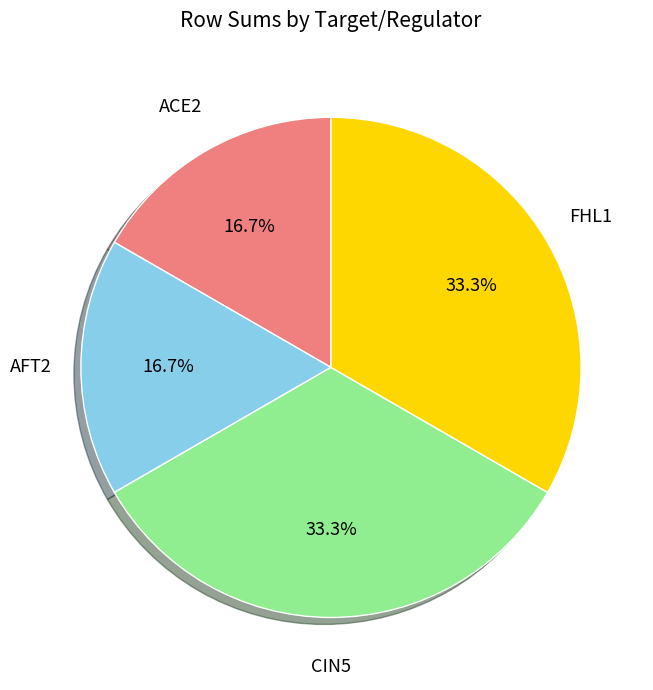

To the nearest percent, what percentage of the pie is ACE2?

17%